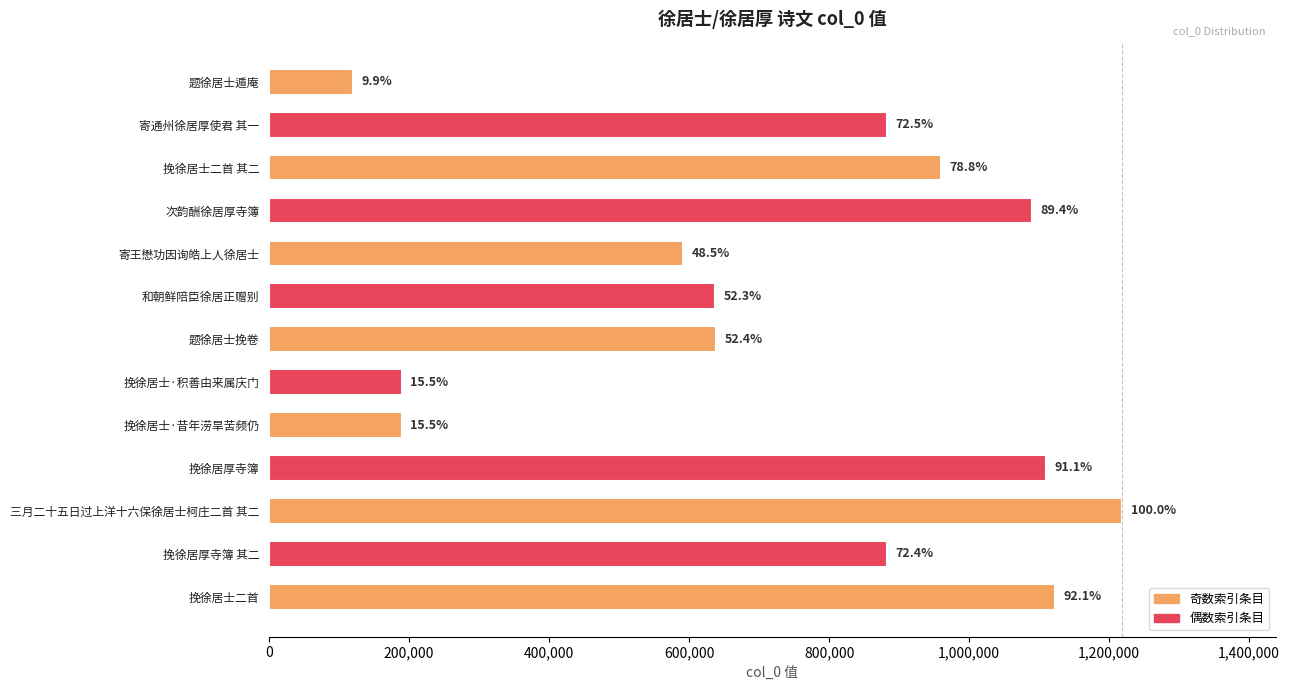

Where is the data nearest to the value 669606?

题徐居士挽卷